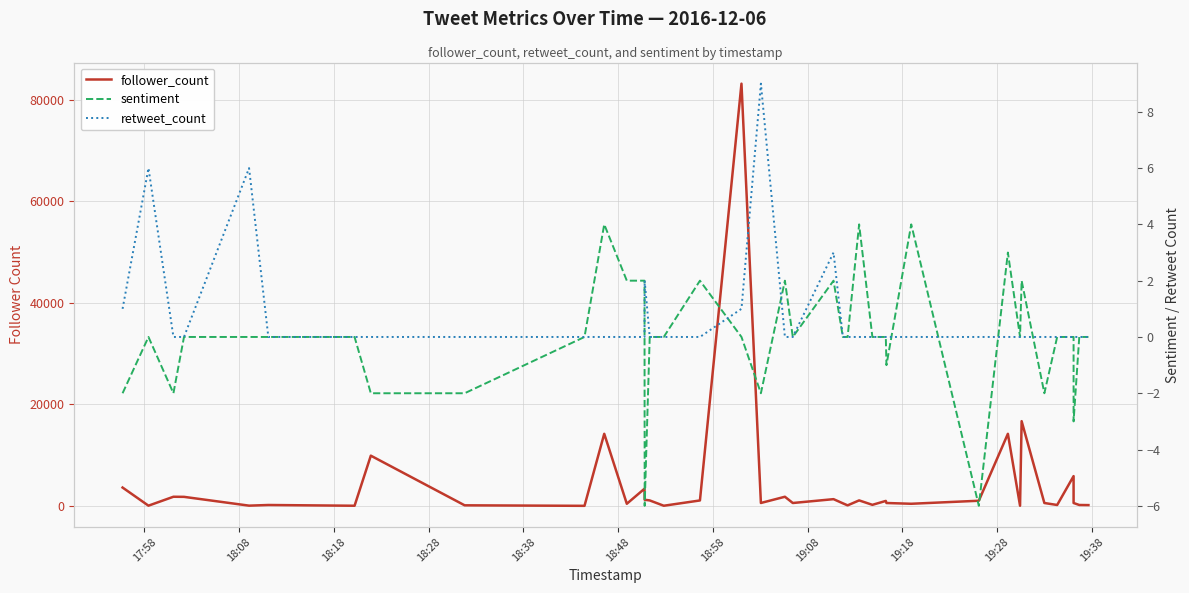

Rank the series by their maximum value, from highest to lowest.

follower_count, retweet_count, sentiment